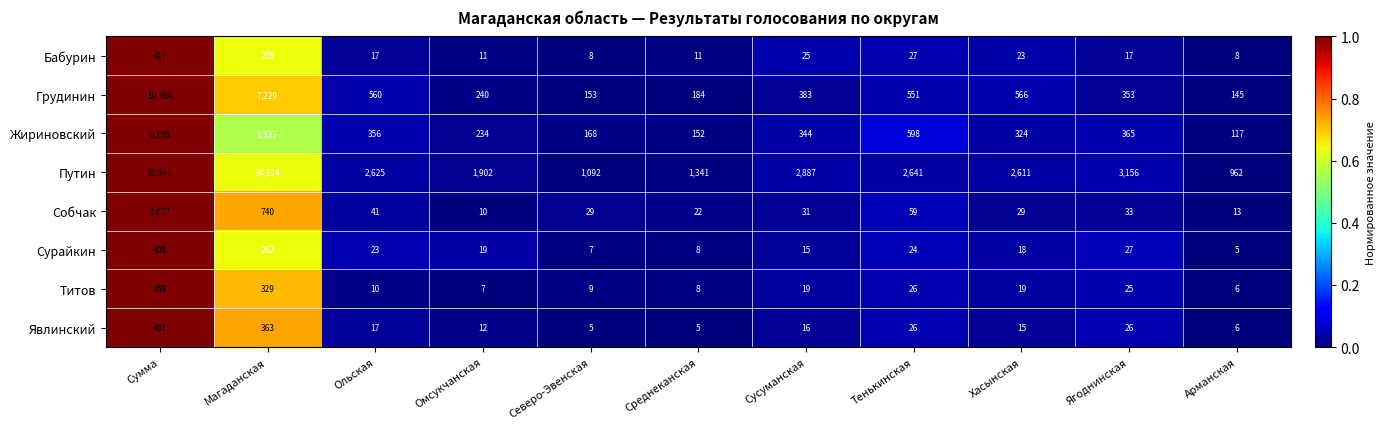

Is the value of Явлинский at Среднеканская greater than the value of Бабурин at Северо-Эвенская?

No